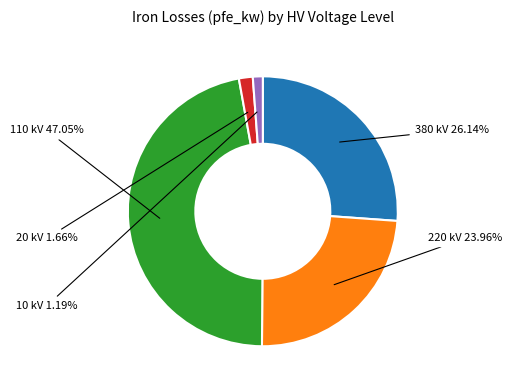

To the nearest percent, what is the combined percentage of 10 and 220?

25%